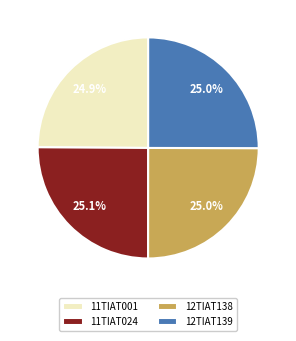

The 12TIAT139 slice represents 38% of the pie. True or false?

False